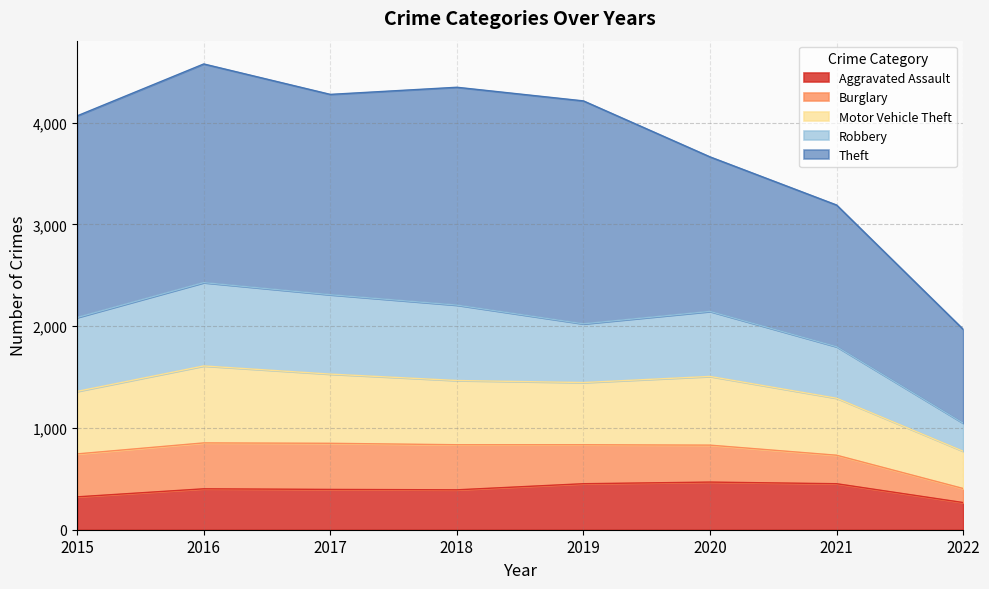

What is the maximum value for Aggravated Assault?

468